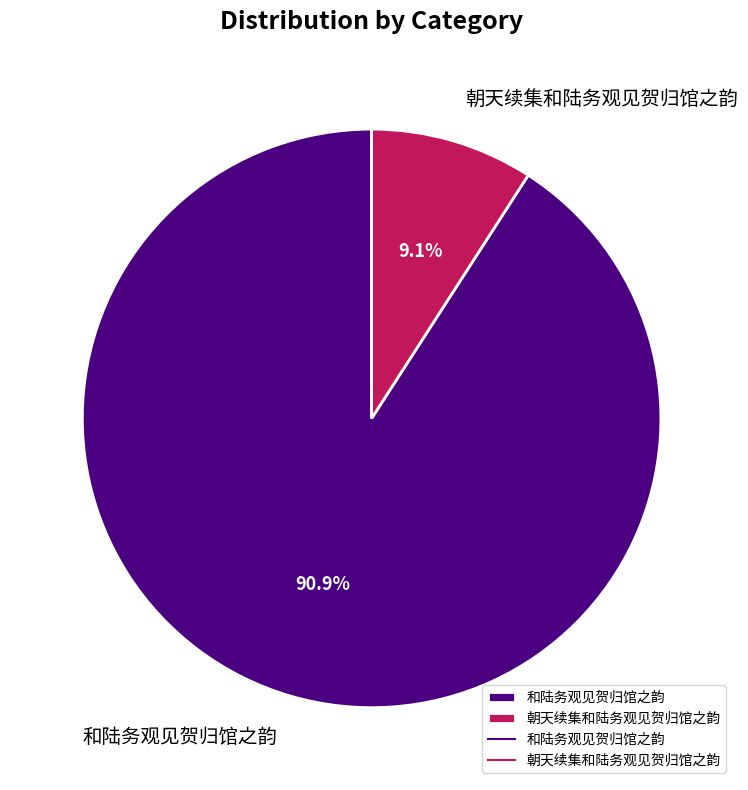

To the nearest percent, what is the difference between the largest and smallest slice percentages?

82%